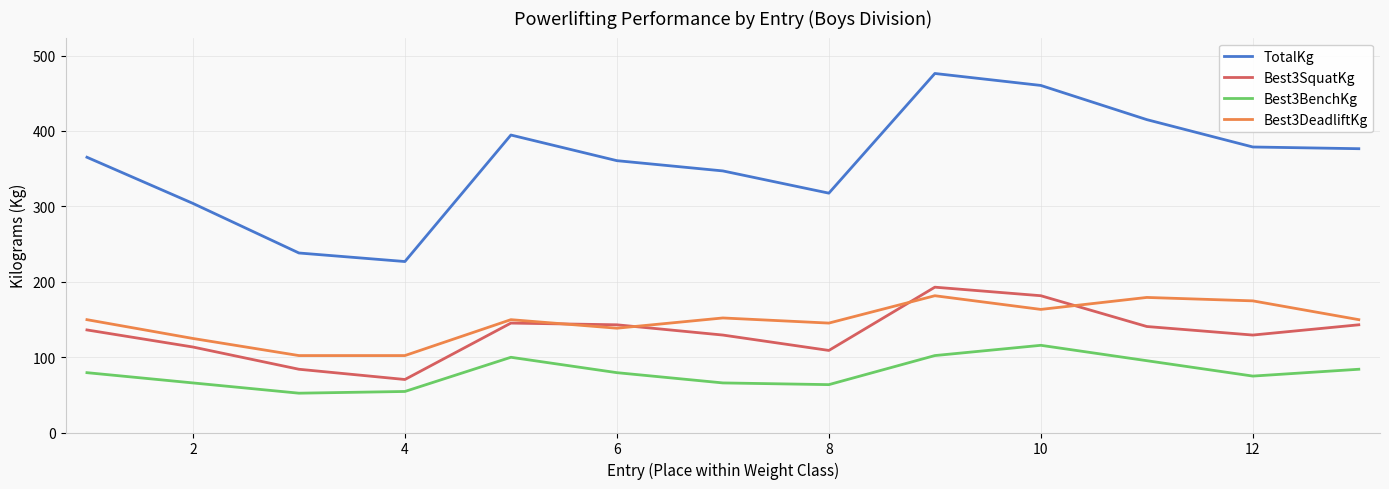

Which series has the widest spread of values?

TotalKg